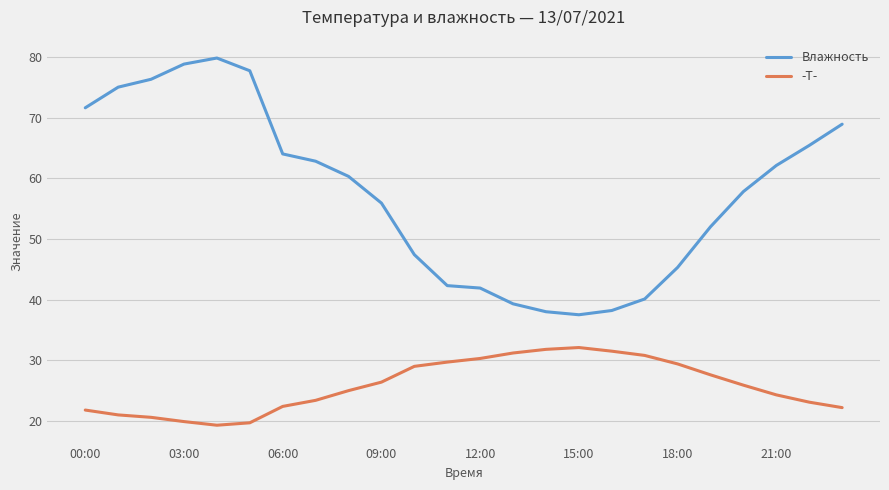

Which series has the largest total across all categories?

Влажность